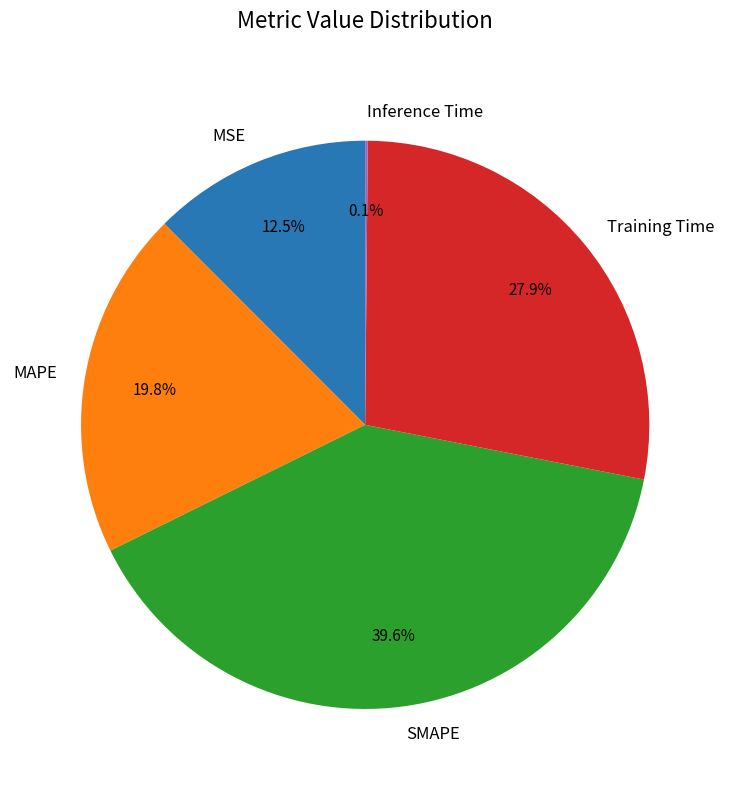

Which category has the biggest portion of the pie?

SMAPE